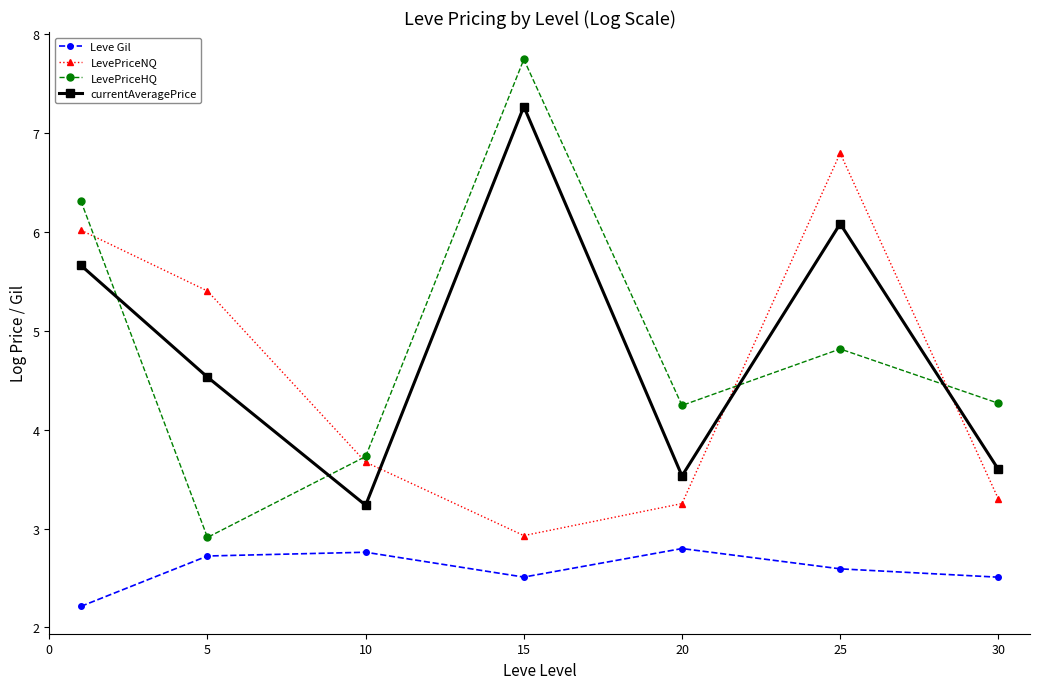

Does the chart have visible grid lines?

No